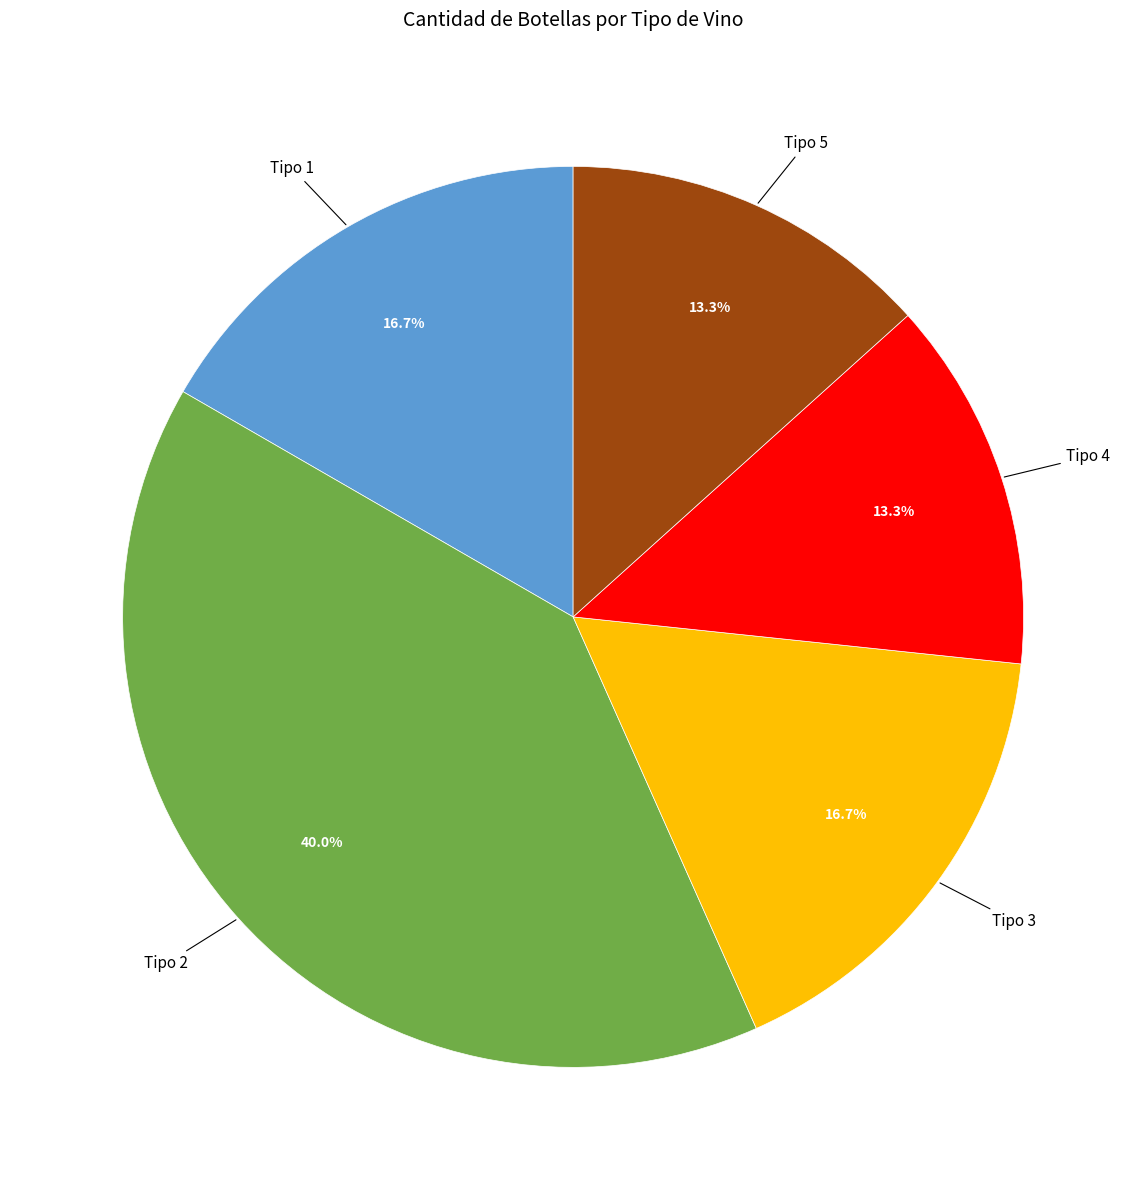

Does any single category account for the majority?

No